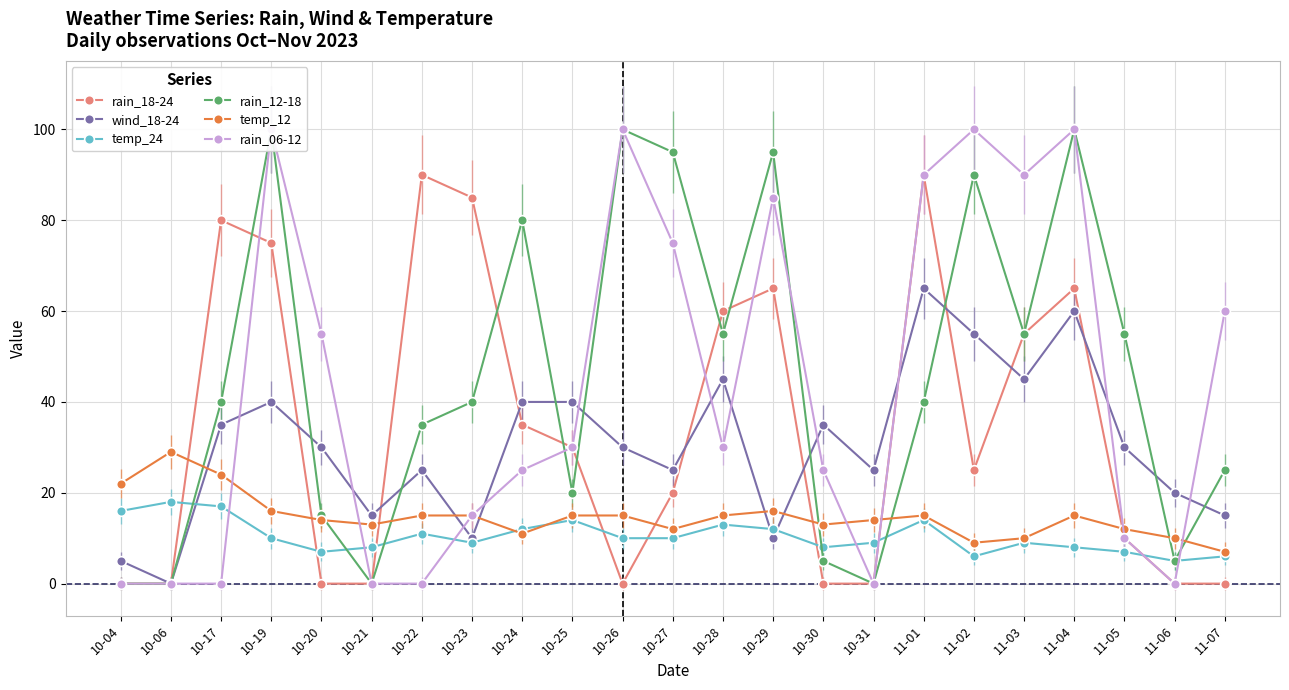

What is the sum of the rain_06-12 values at 10-19 and 10-28?

130